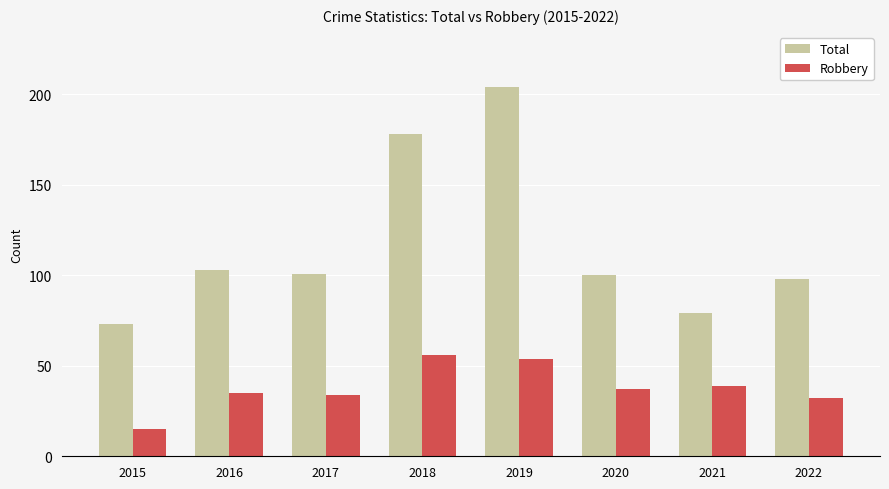

Where is Total nearest to the value 138?

2016